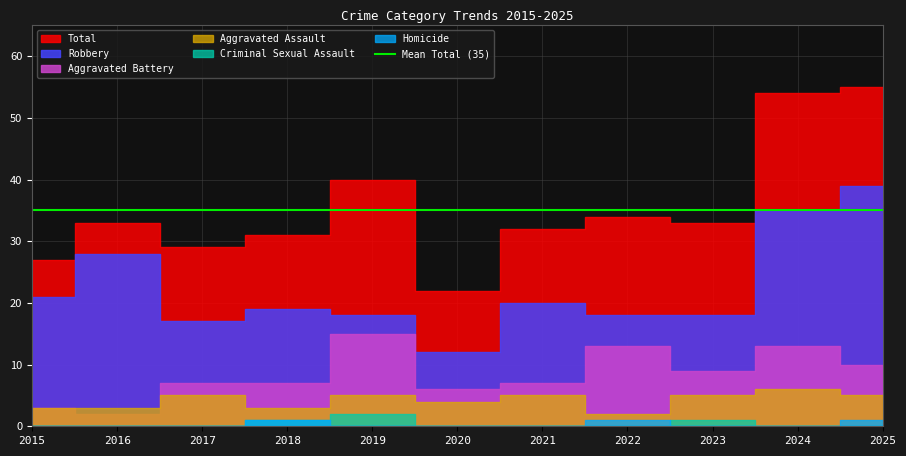

Between 2016 and 2018, which series saw the biggest shift?

Robbery